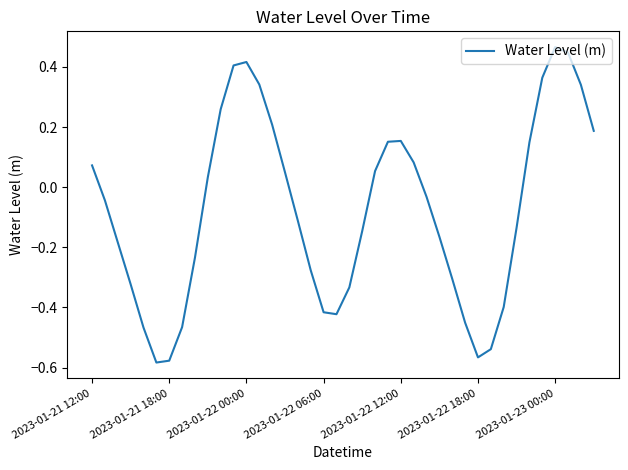

True or false: the data has more than 0 interior local peaks.

True